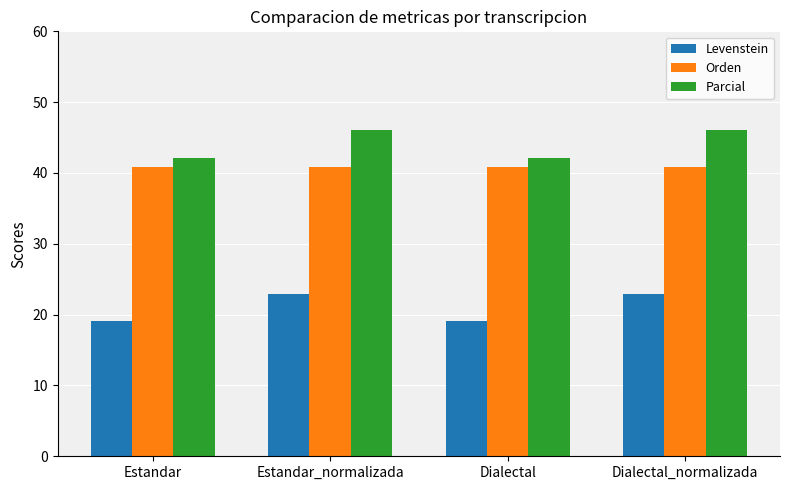

Is the value of Orden at Estandar_normalizada greater than the value of Parcial at Dialectal_normalizada?

No